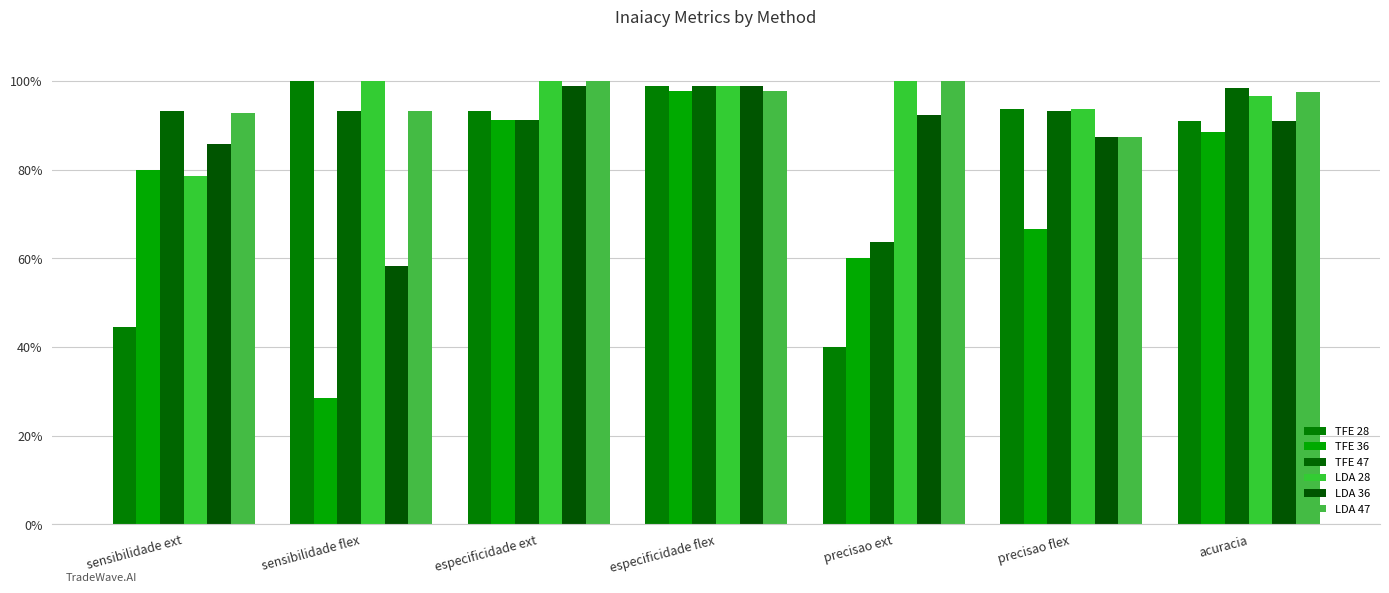

How many bars are there in each group?

6